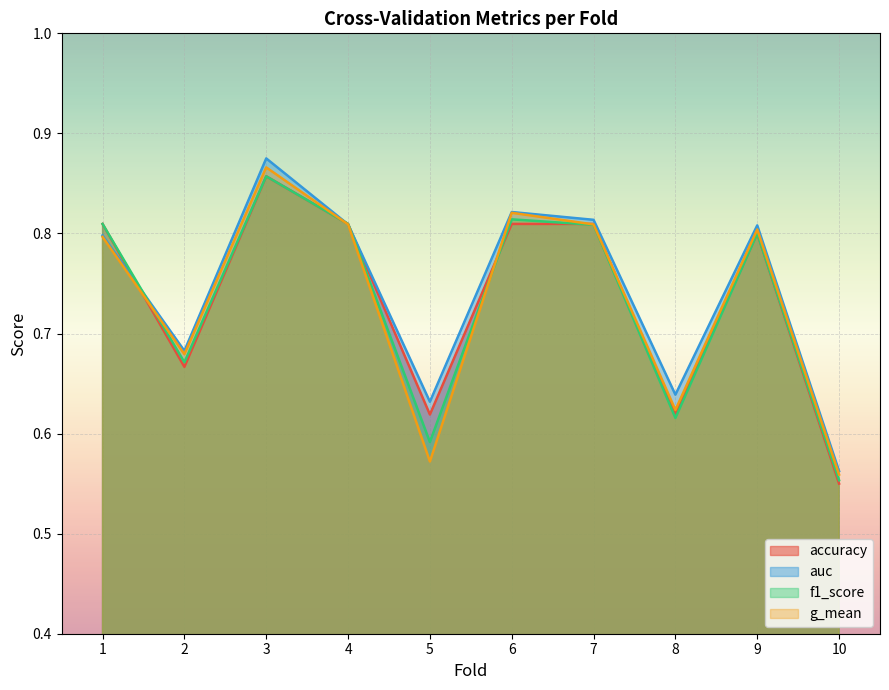

What is the difference between the second highest and minimum values in the f1_score series?

0.3